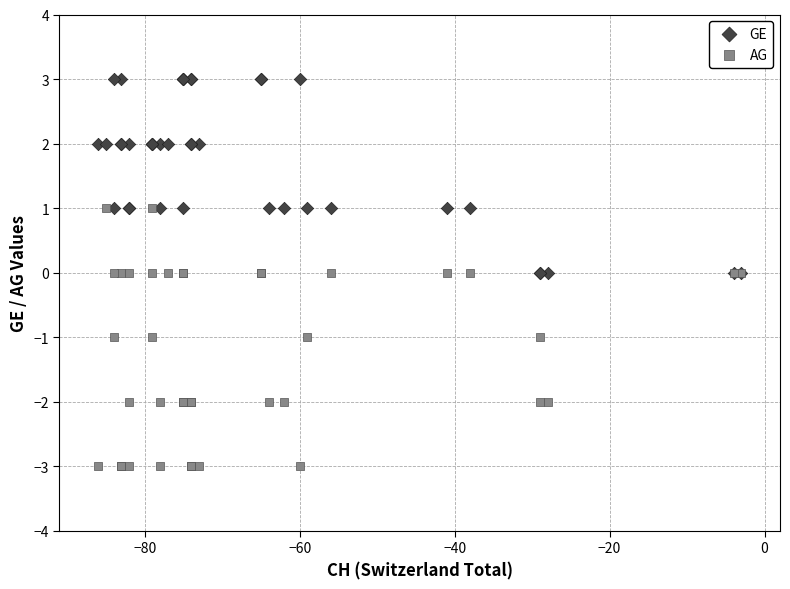

Which series has the largest Y range (max minus min)?

AG